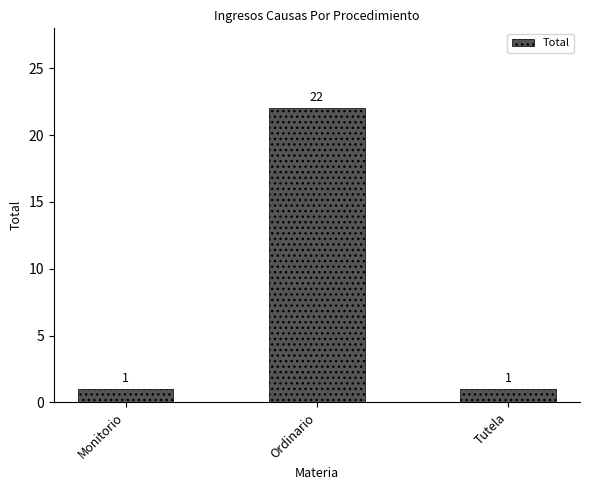

Reading right to left, transcribe all the data shown in this chart.

1	22	1